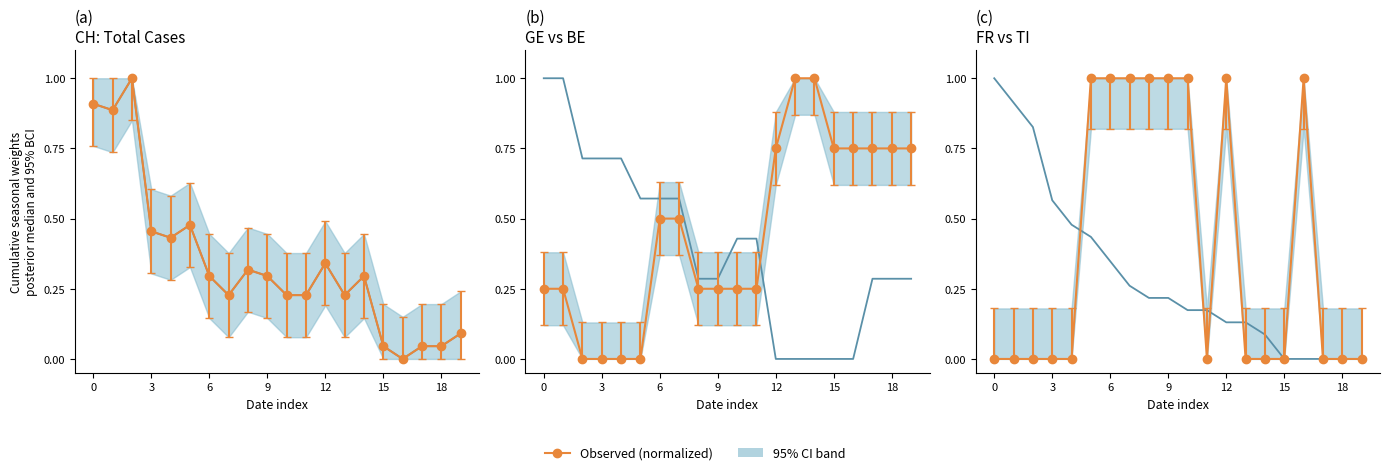

How many FR values are between 0 and 1?

20